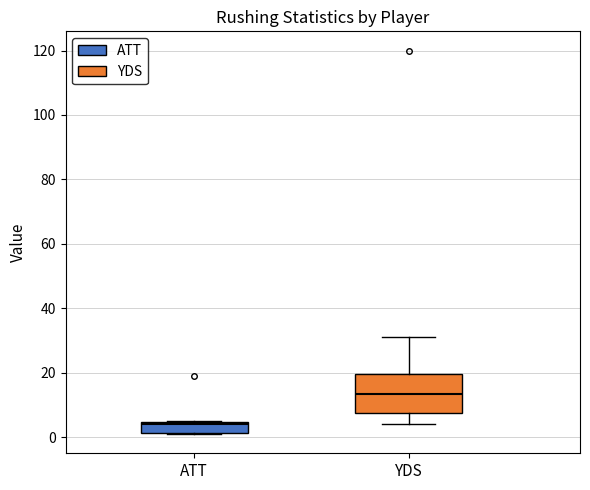

Where is the lower edge of the box for ATT on the y-axis? The values are not printed on the chart, so give them approximately, as read against the axis.

2